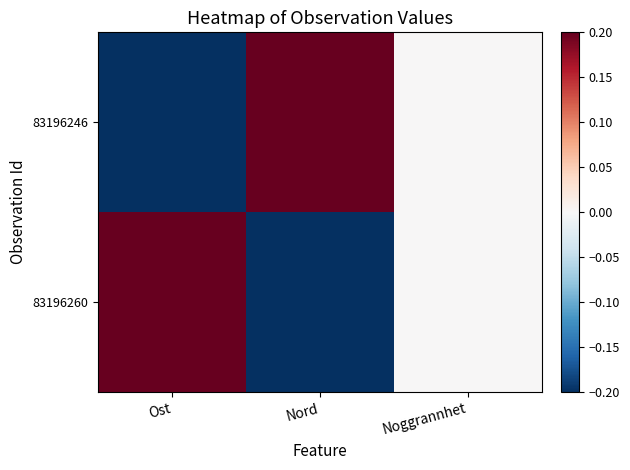

Which series changed the most between Nord and Noggrannhet?

83196246